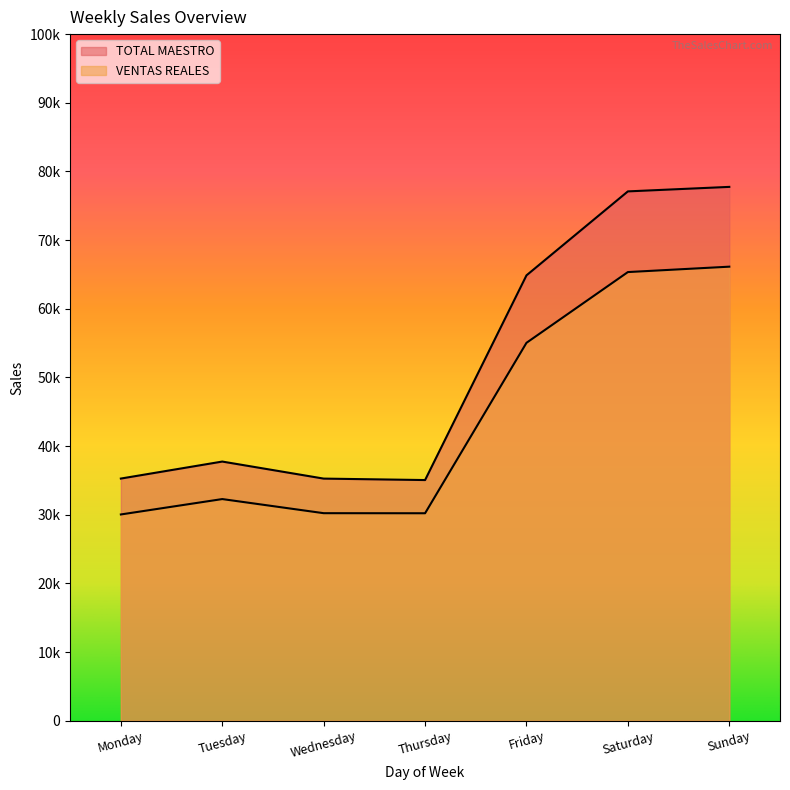

At which label is TOTAL MAESTRO closest to 56402?

Friday